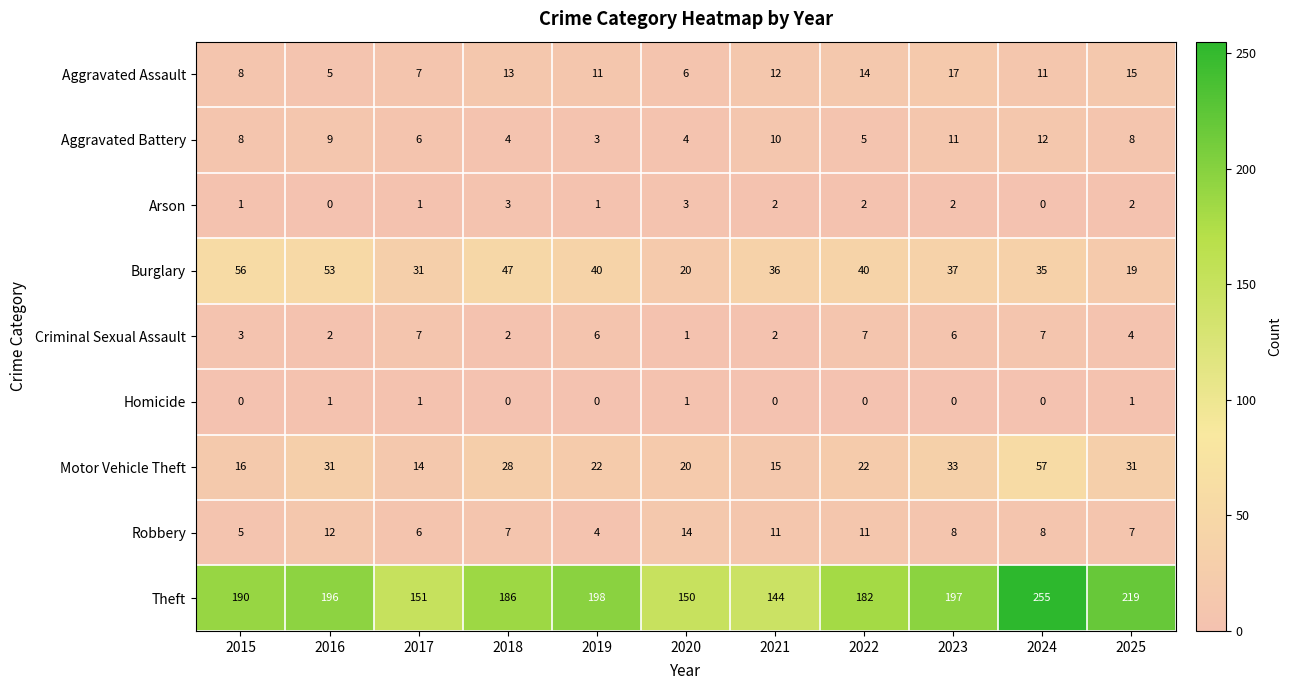

The Aggravated Assault series shows 13 at 2018. True or false?

True